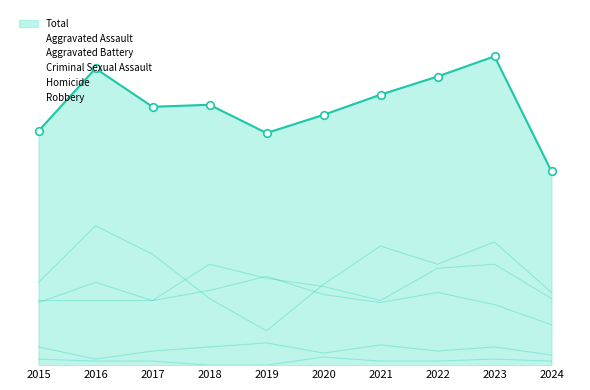

Which series has the largest total across all categories?

Total